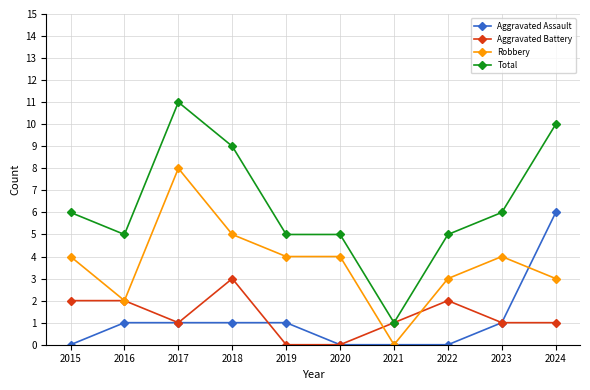

Is the value of Aggravated Battery at 2016 greater than the value of Total at 2017?

No